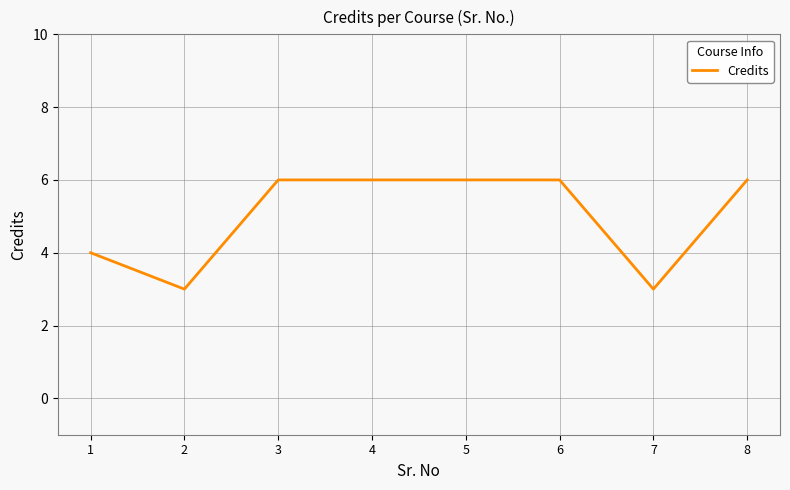

What is the maximum value shown in the chart?

6